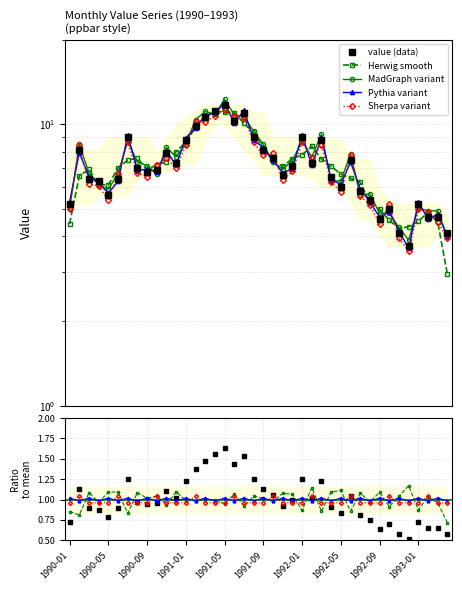

Is this an area chart (filled region under the line)?

No